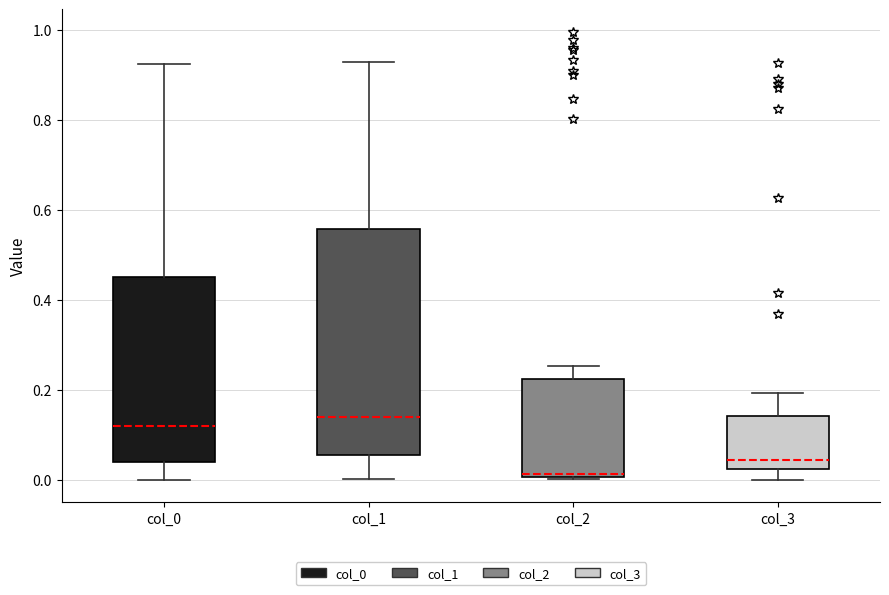

Where does the median line of the box for col_2 sit on the y-axis? The values are not printed on the chart, so give them approximately, as read against the axis.

0.02